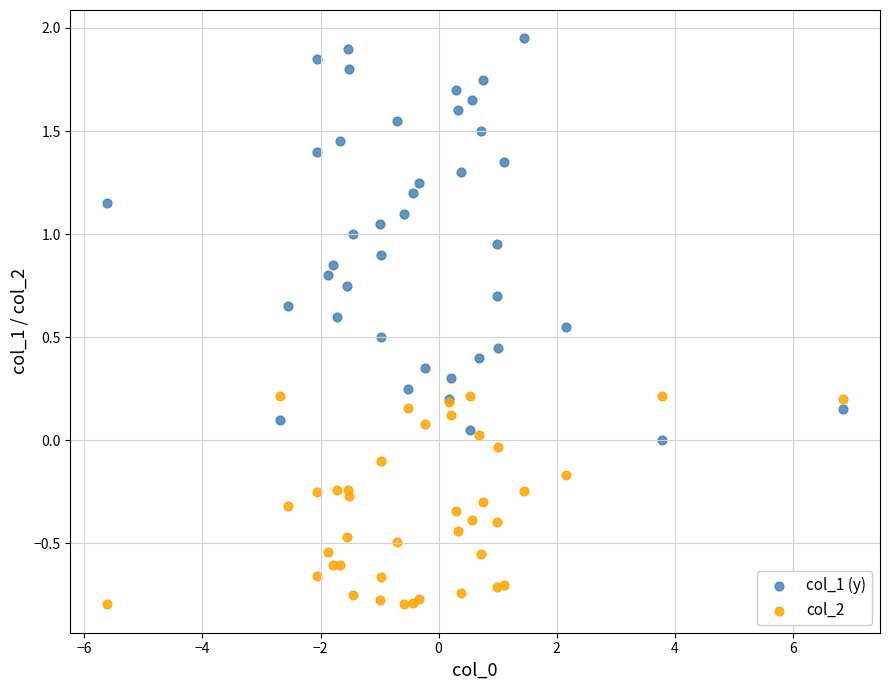

Which series reaches the maximum Y coordinate?

col_1 (y)